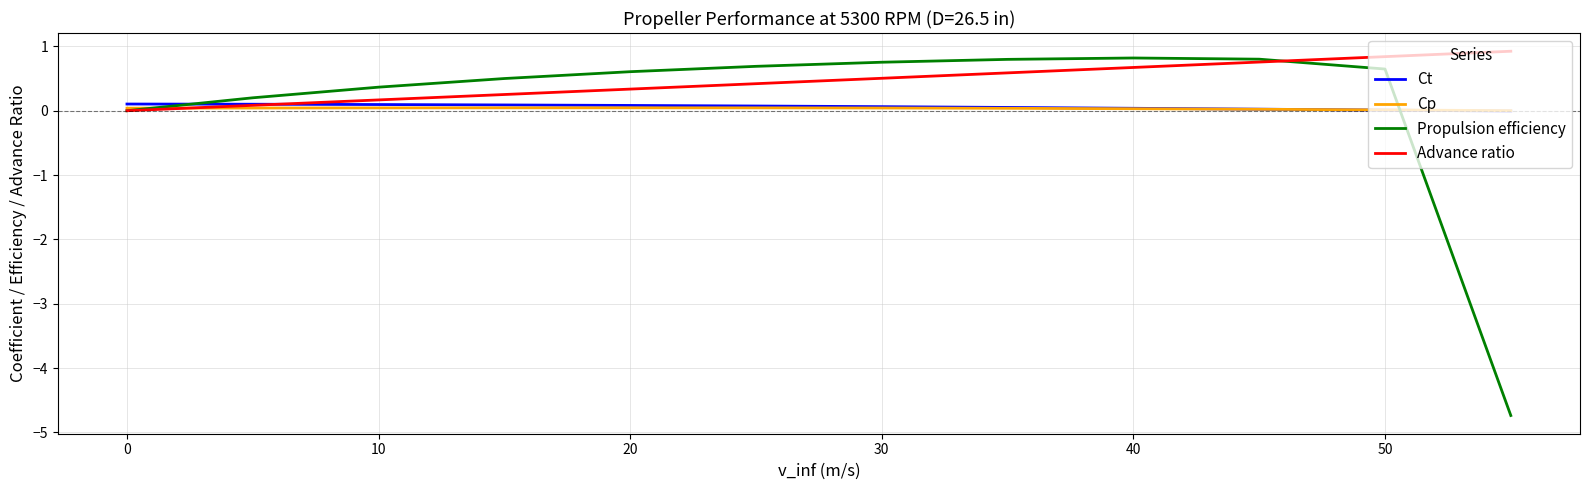

What is the difference between the maximum and minimum values in the Advance ratio series?

0.9